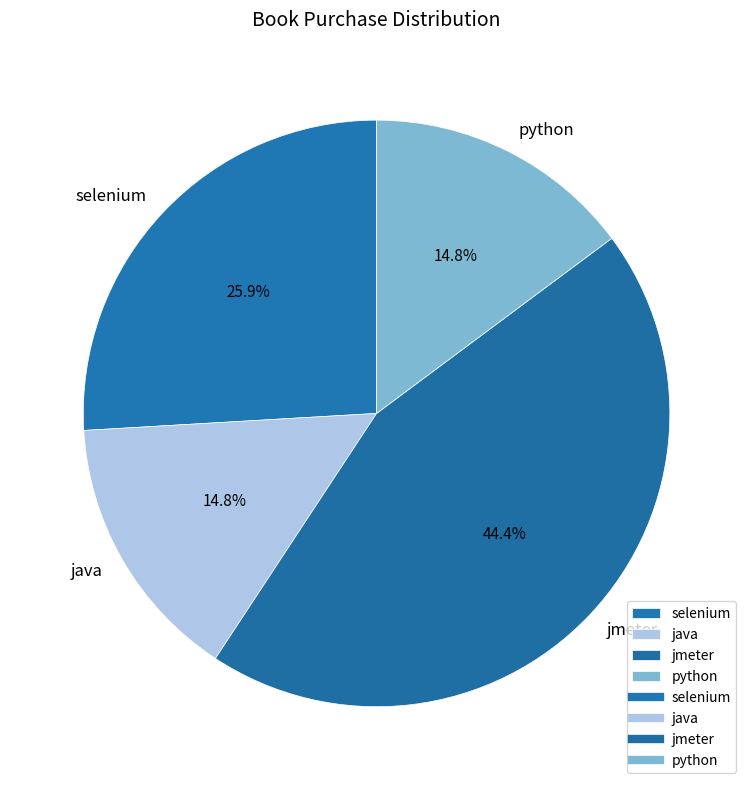

How much of the chart is everything except selenium?

74.1%